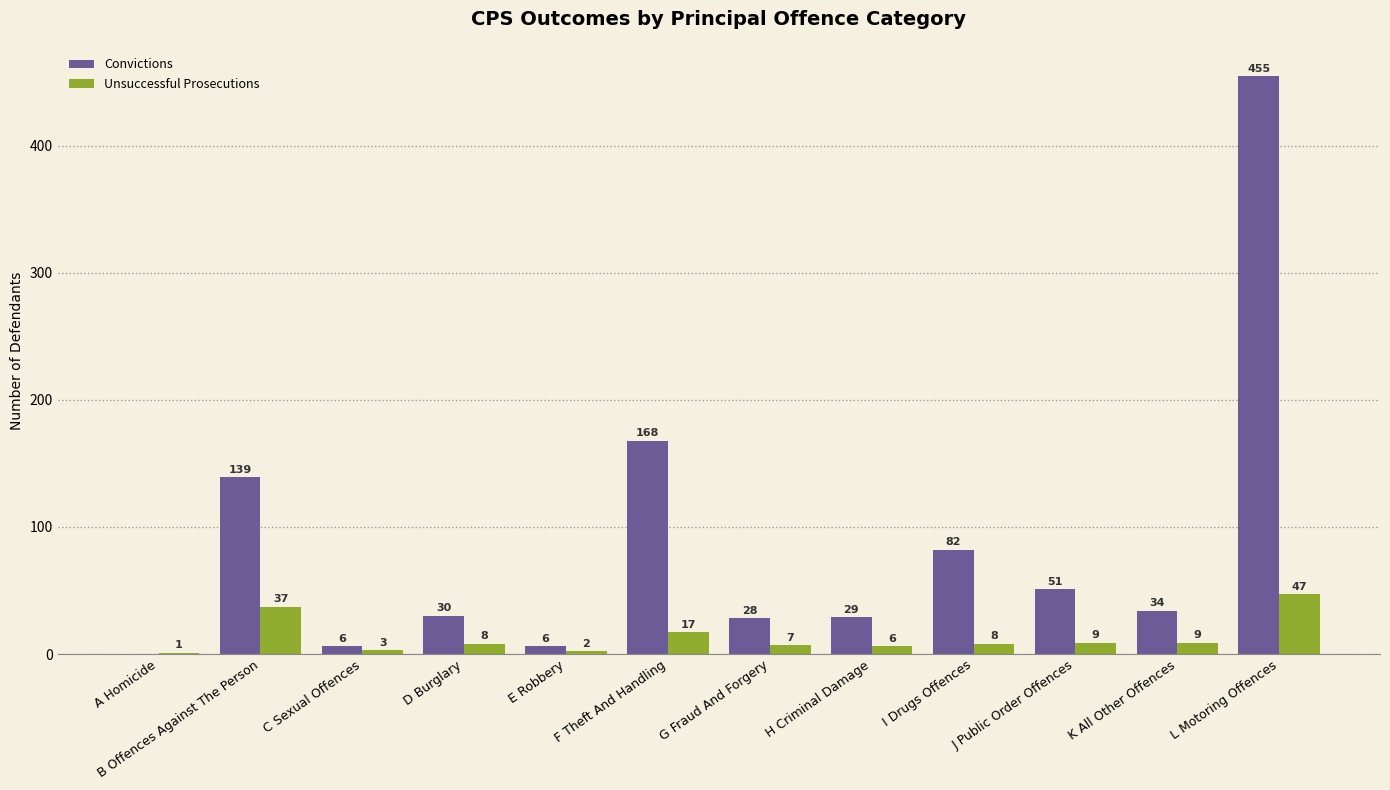

Which label corresponds to the largest value in the chart?

L Motoring Offences